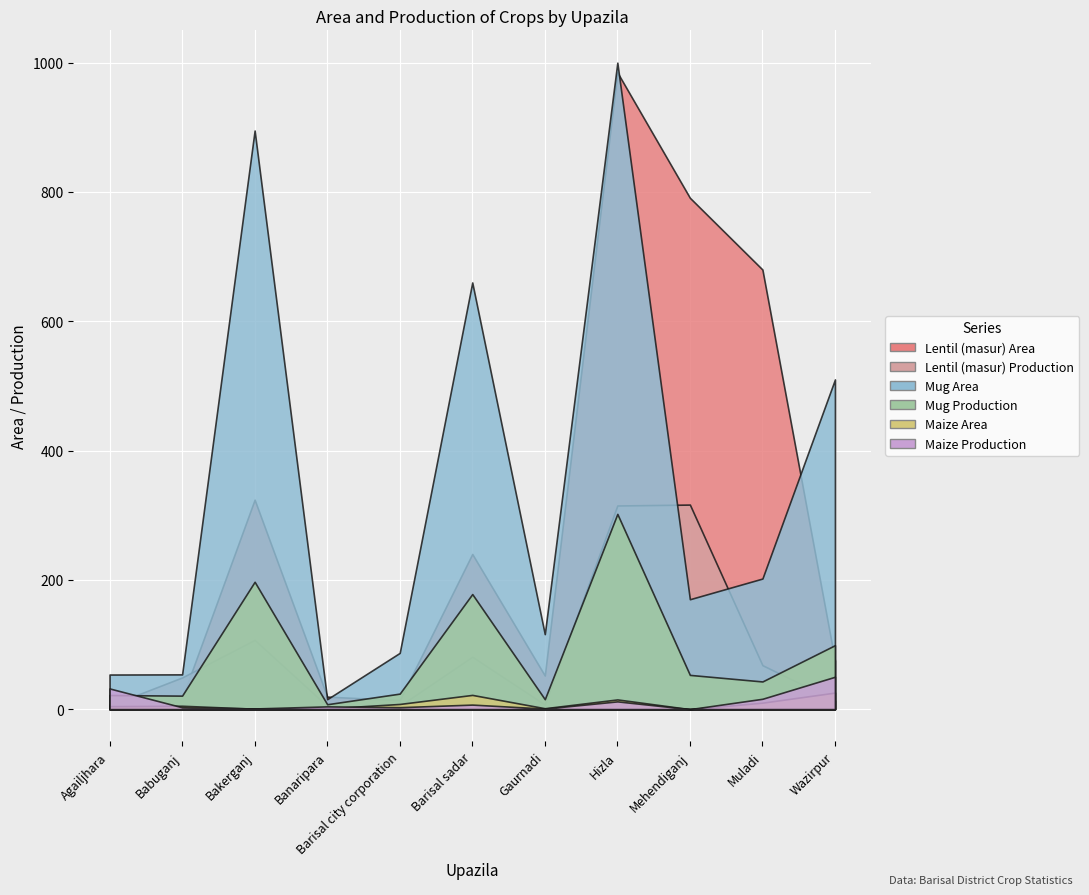

Where is the first local minimum for Lentil (masur) Production?

Banaripara